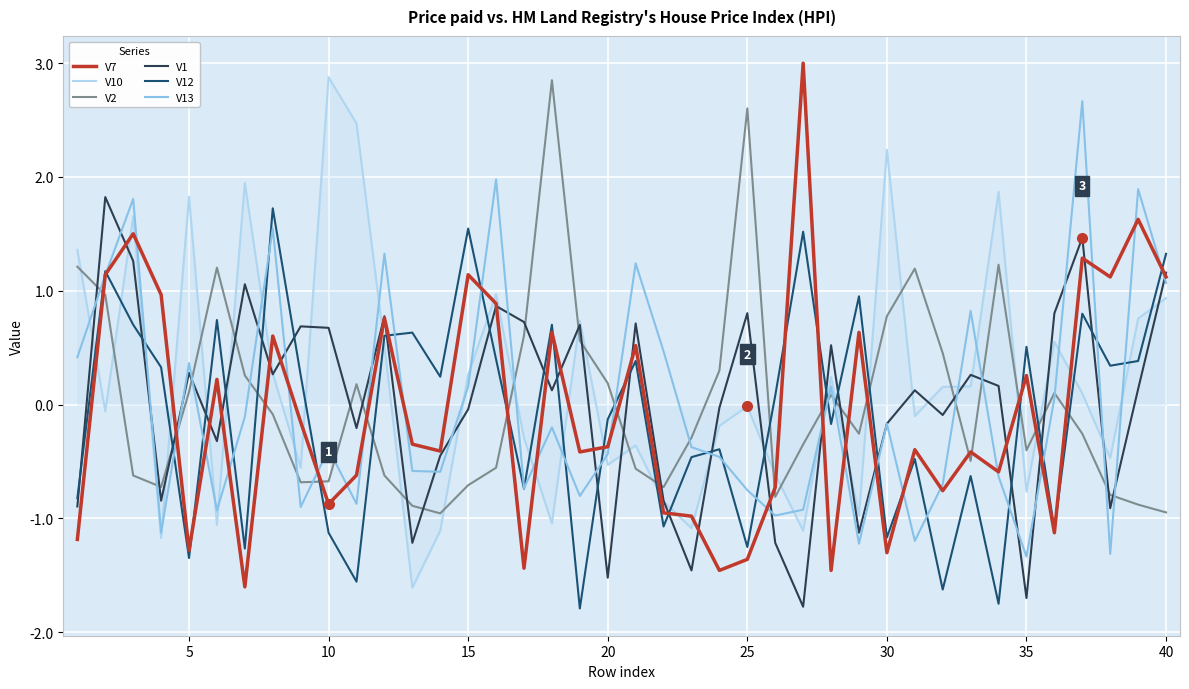

How many lines are shown in the chart?

6